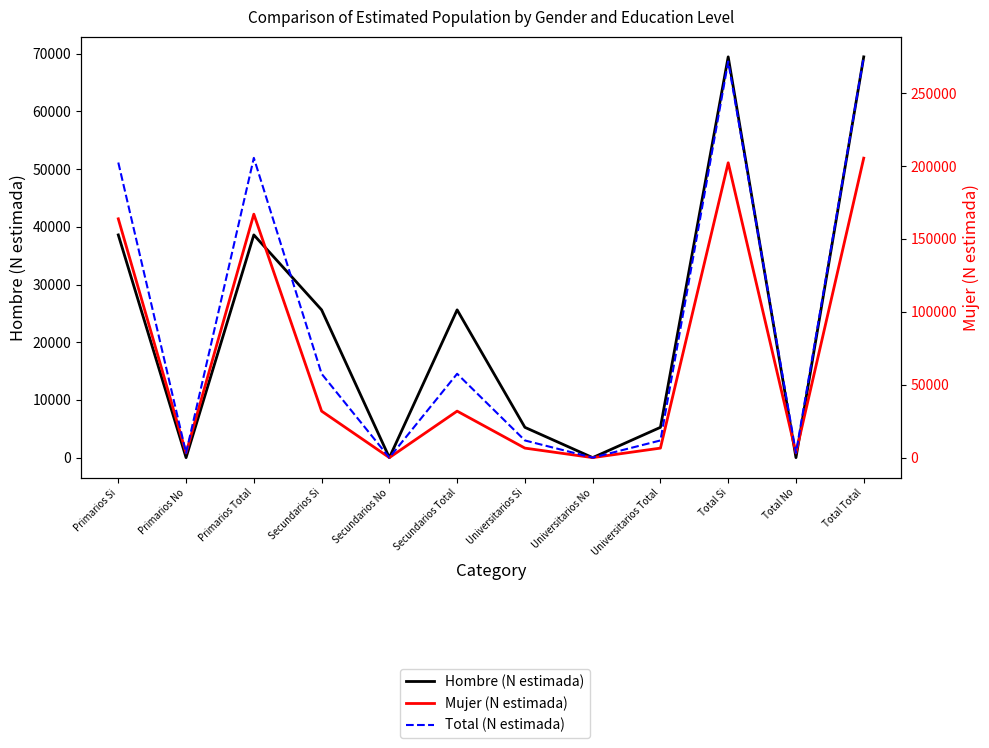

What is the average value of the Total (N estimada) series?

91624